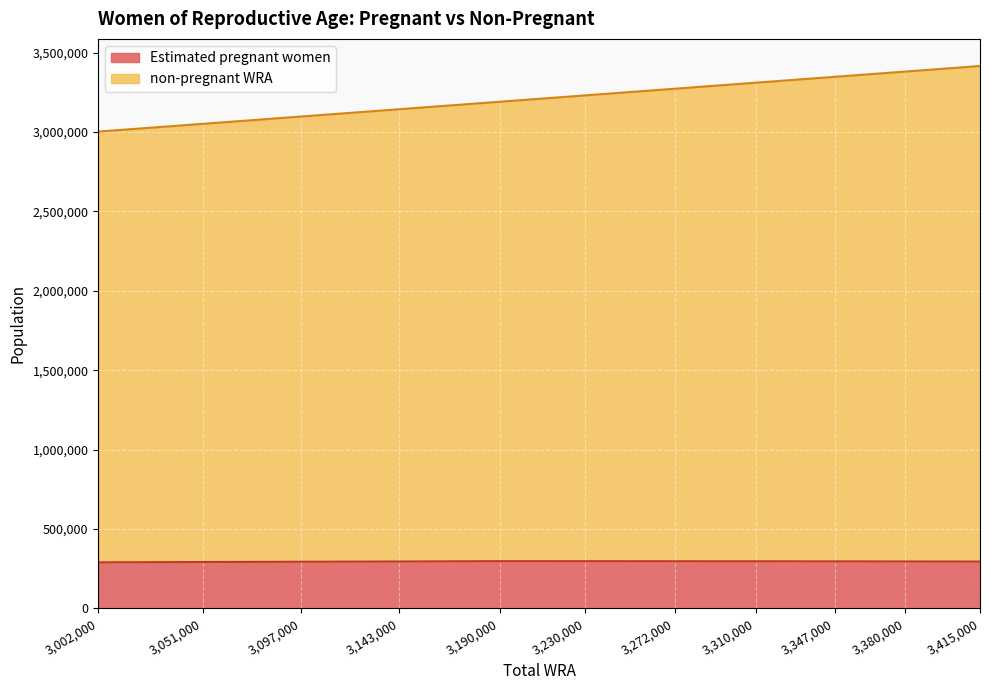

The Estimated pregnant women series shows 527496.2 at 3,272,000. True or false?

False